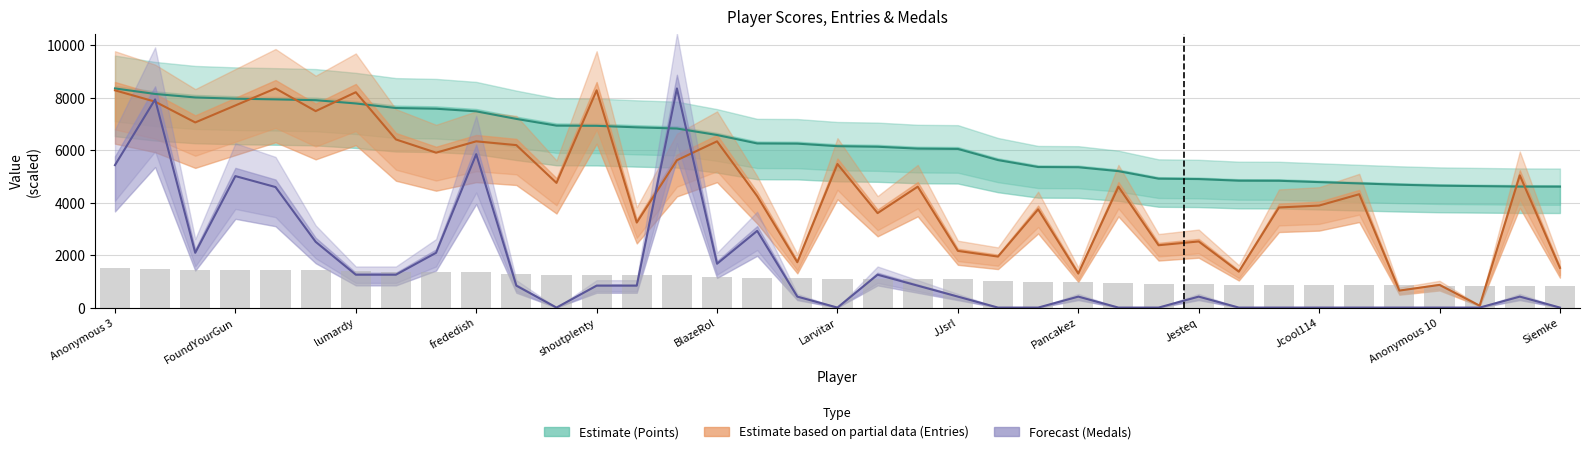

What is the difference between the highest and lowest values at Despin?

3757.1